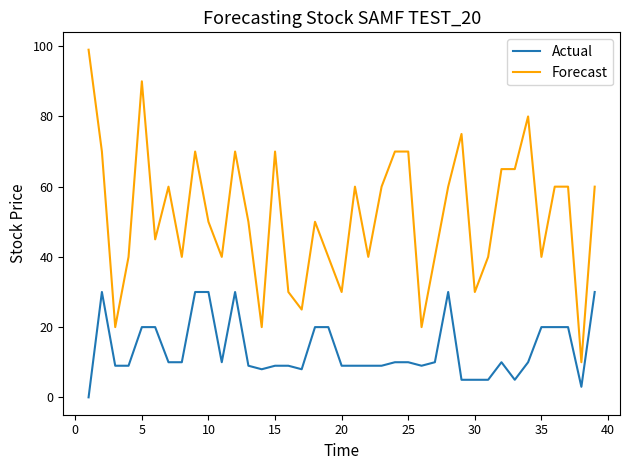

Which series has the largest total across all categories?

Forecast